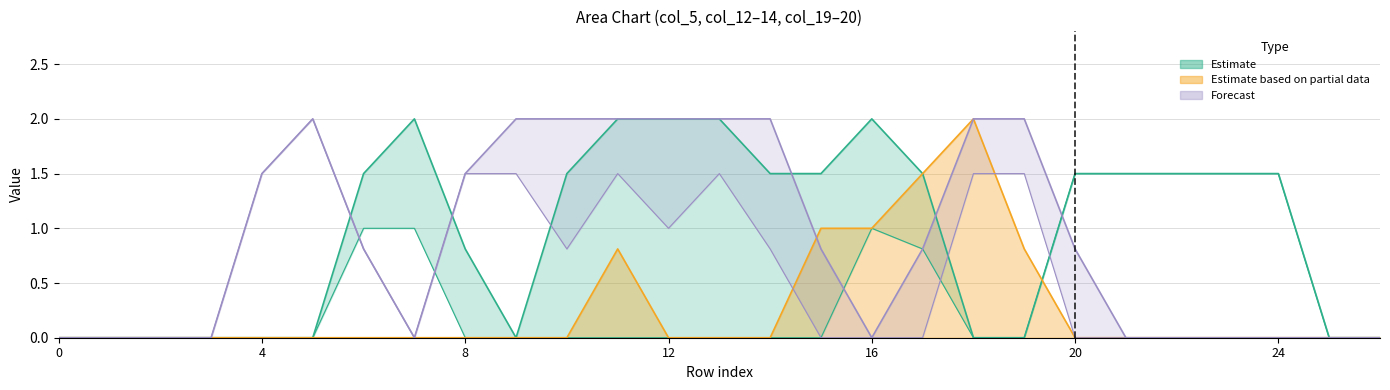

What is the value of the col_5 point at the 17th from the left?

1.0